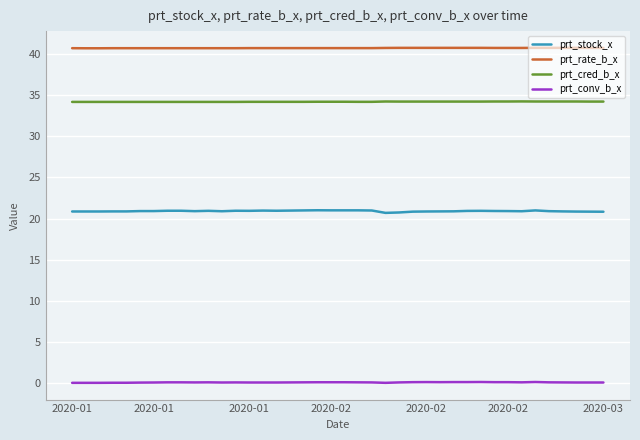

True or false: prt_cred_b_x and prt_rate_b_x intersect in this chart.

False